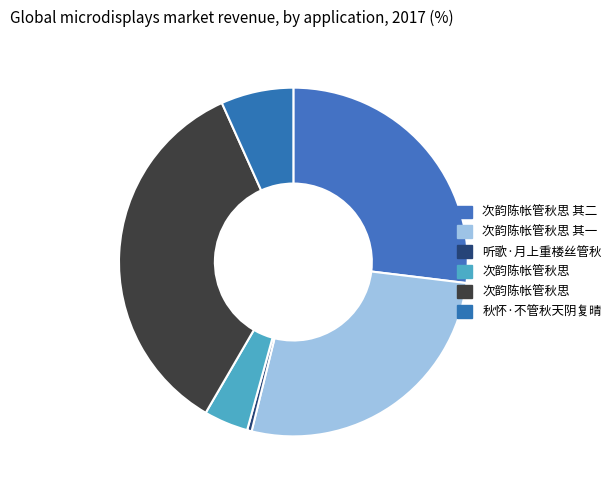

How many slices are in this pie chart?

6